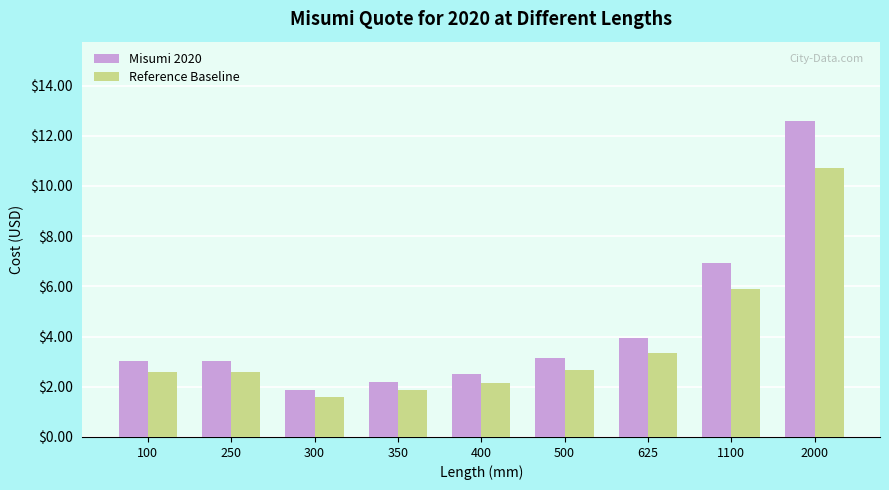

What is the difference between the highest and lowest values at 1100?

1.0